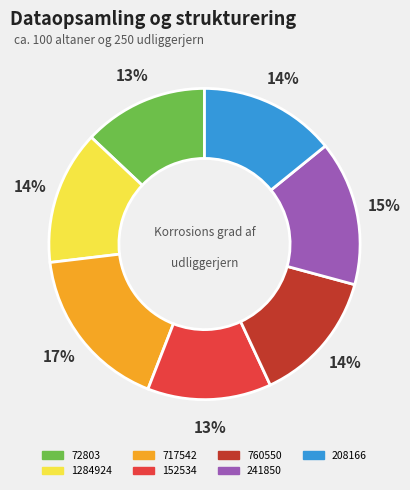

Which has a higher value, 1284924 or 152534?

1284924